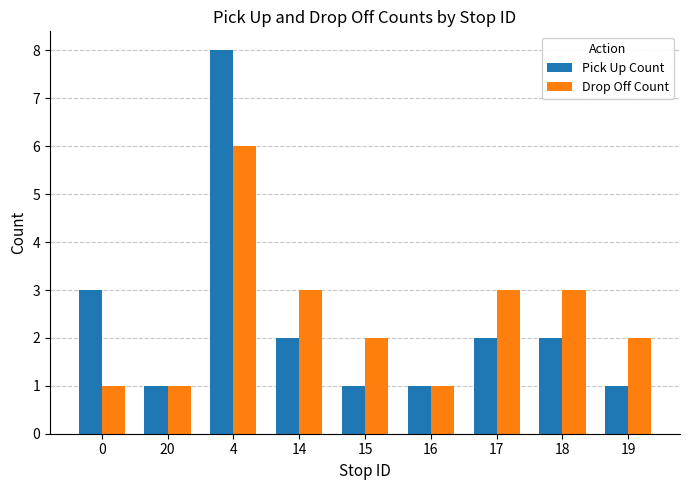

List the series in order of their overall mean, lowest first.

Pick Up Count, Drop Off Count